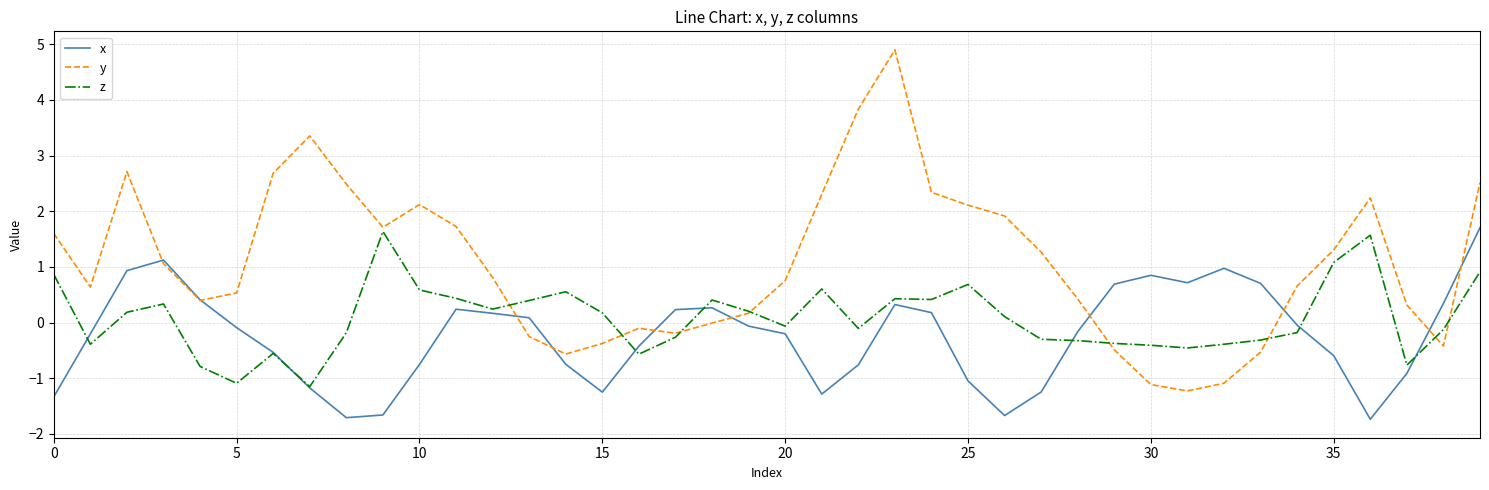

What is the sum of all y values?

42.5